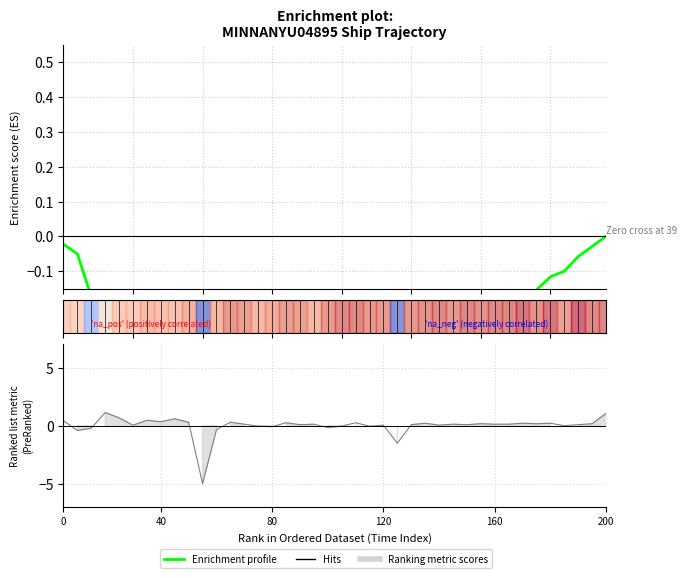

The value of Hits at 16 is 0.2. True or false?

True